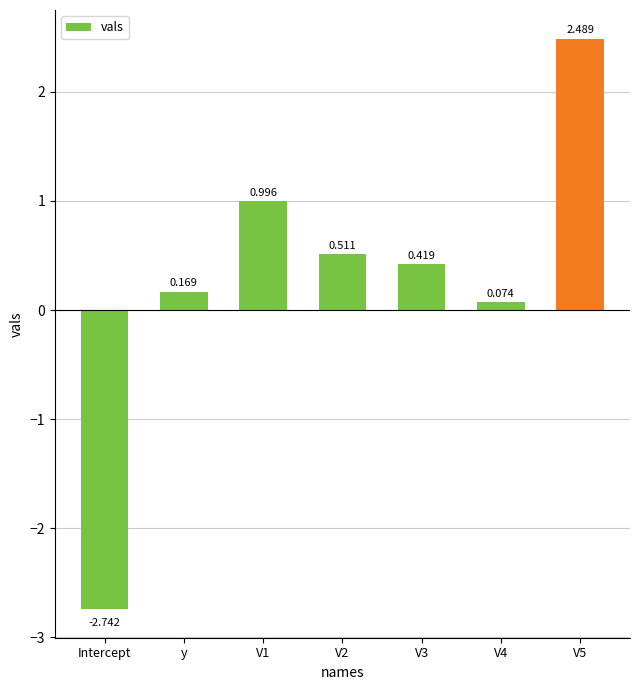

What is the label of the 7th bar from the right?

Intercept